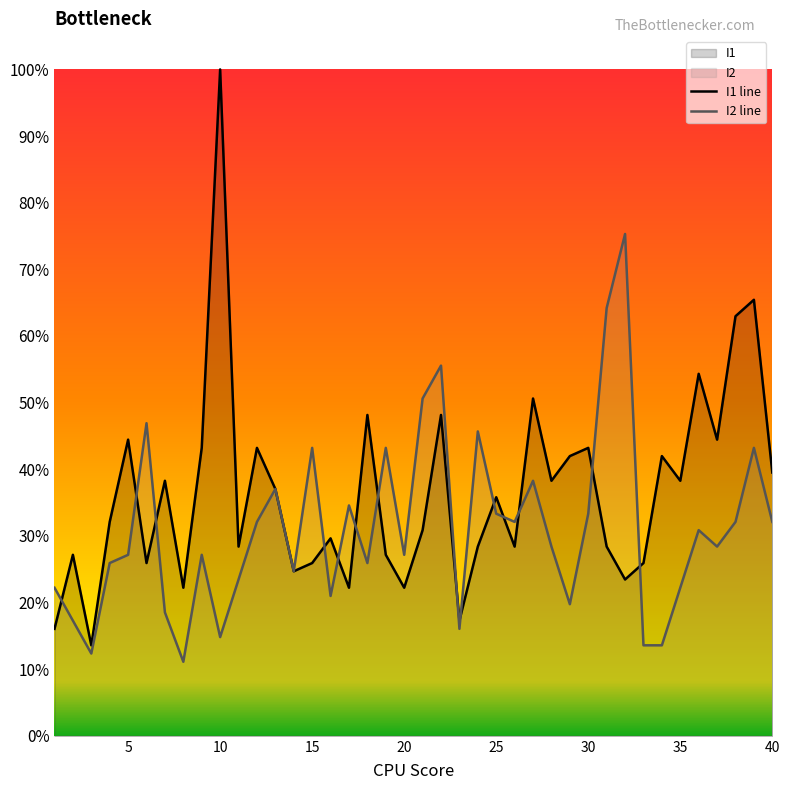

Which series has the widest spread of values?

I1 line